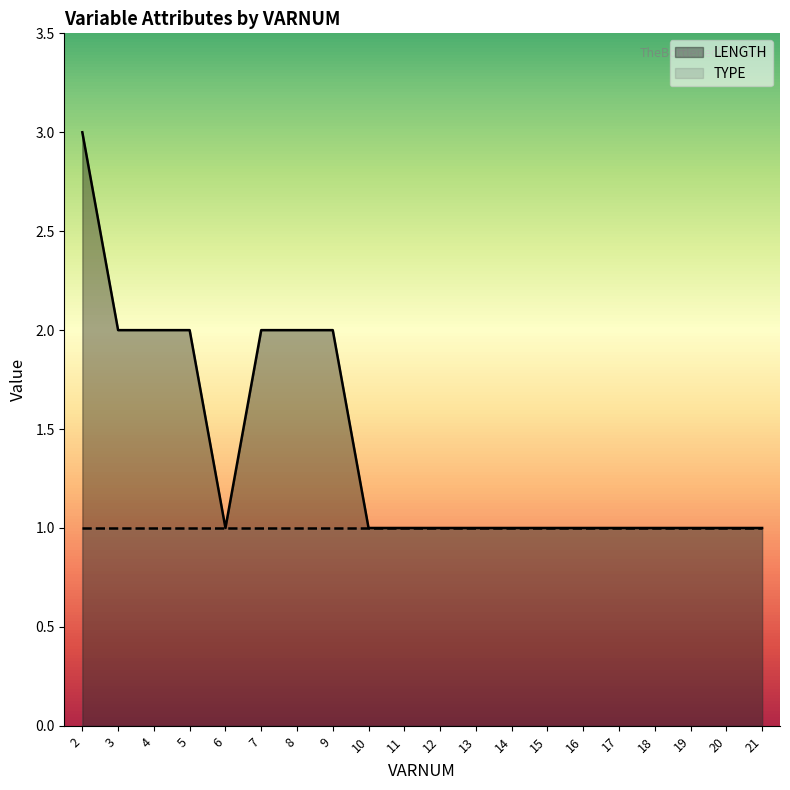

How many lines are shown in the chart?

2